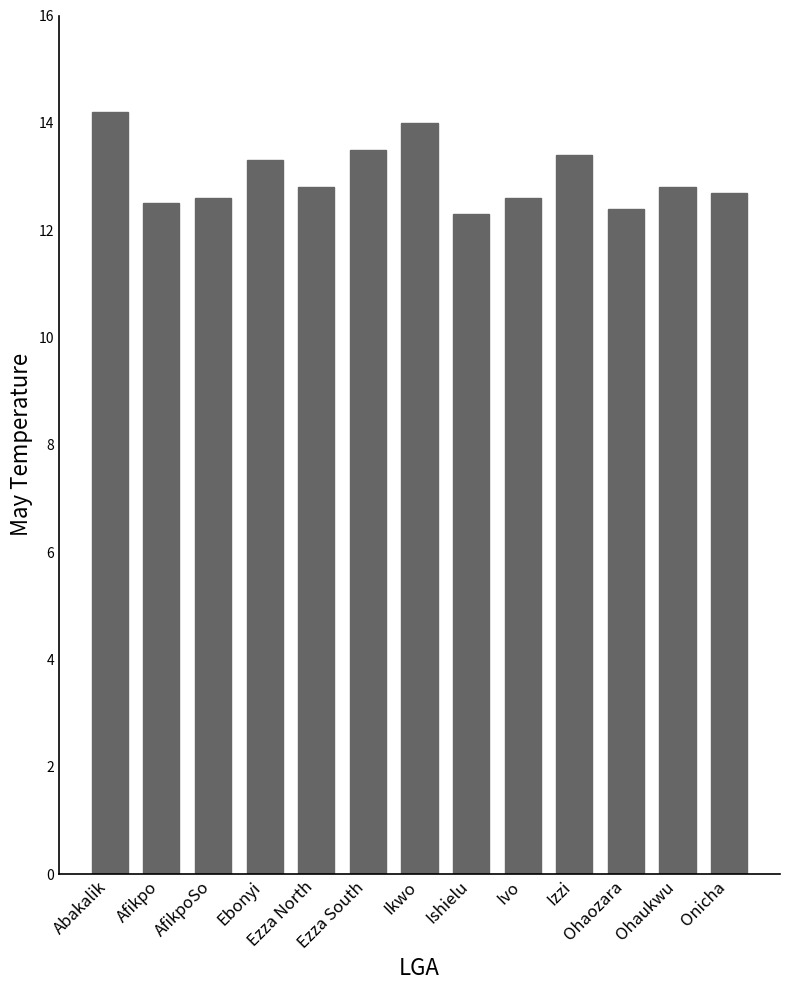

Read the value at AfikpoSo.

12.6